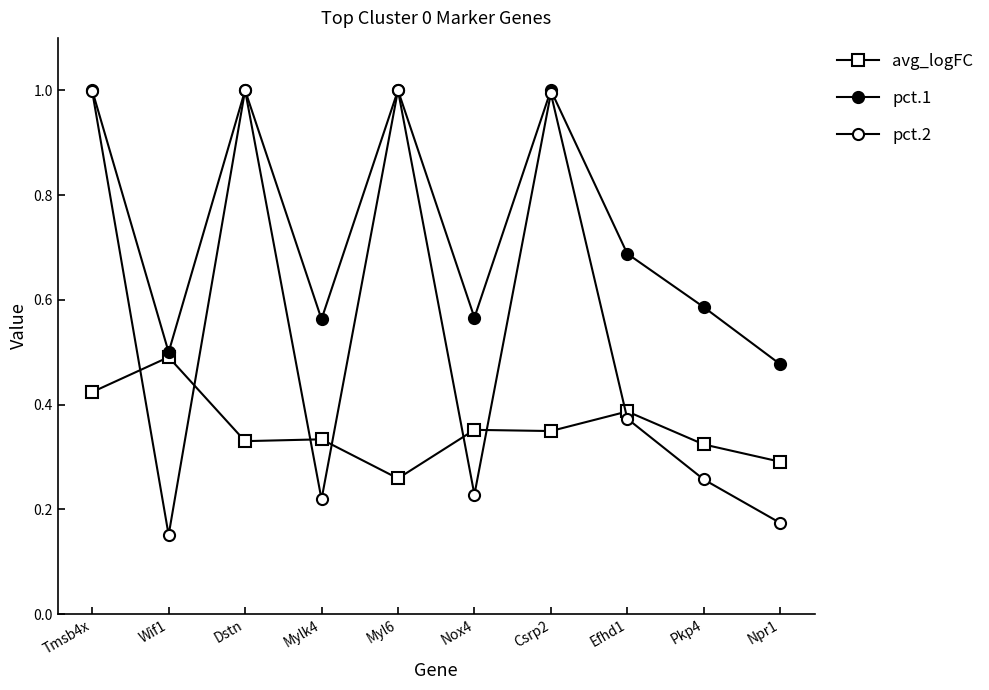

True or false: pct.2 and pct.1 intersect in this chart.

False